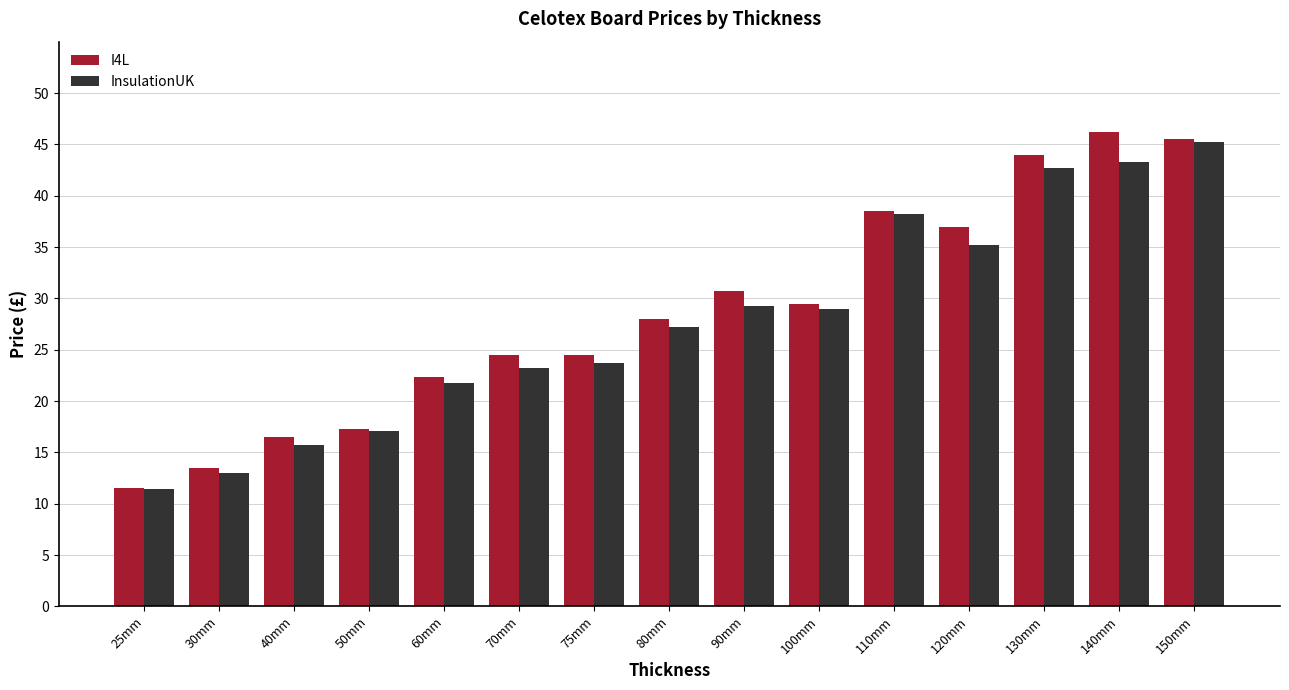

Which series changed the most between 60mm and 80mm?

I4L